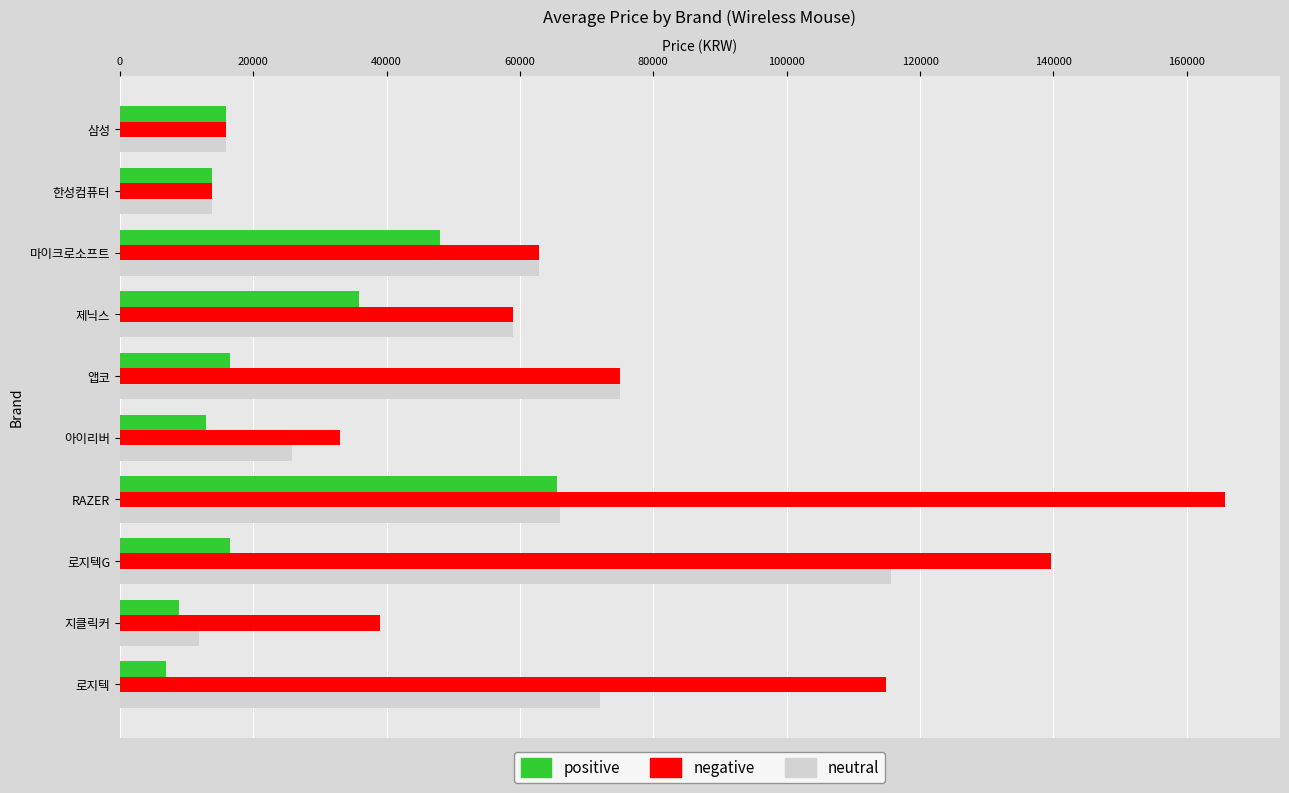

What is the minimum value for negative?

13900